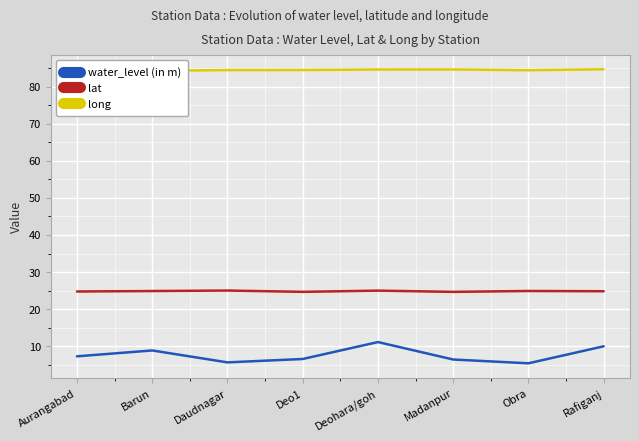

What is the label of the 8th point from the right?

Aurangabad